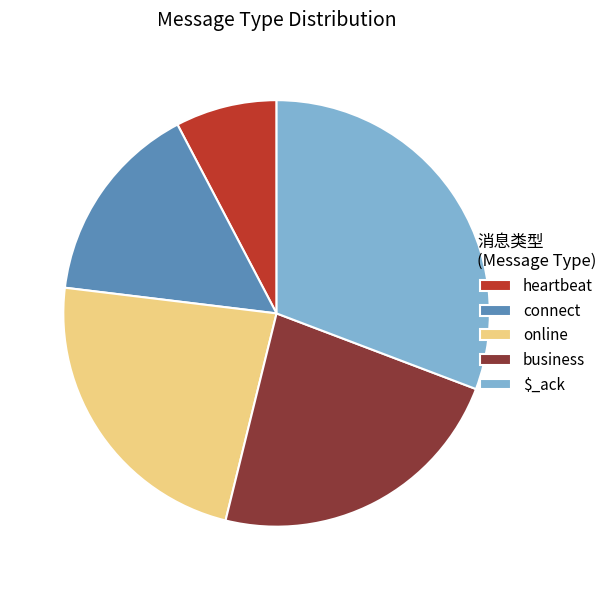

Approximately how many times larger is the value at $_ack compared to heartbeat?

4.0